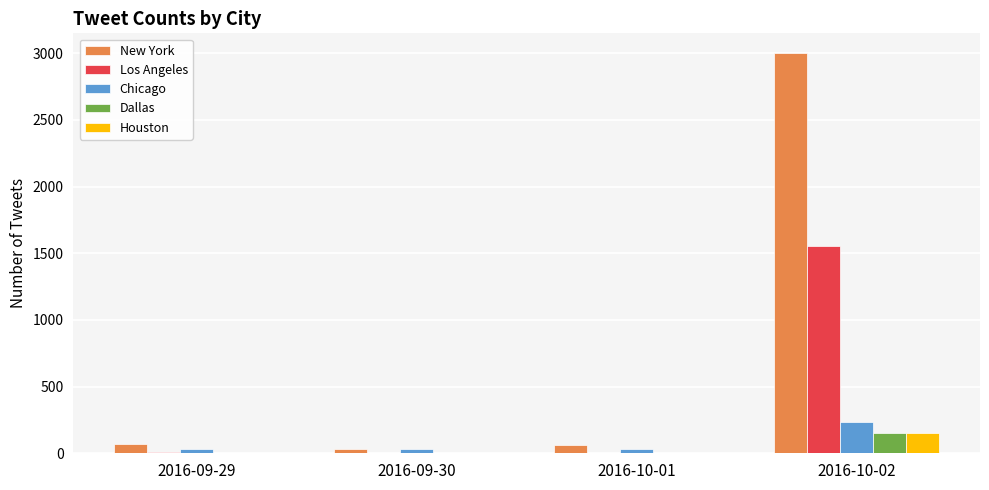

Which series changed the most between 2016-10-01 and 2016-10-02?

New York